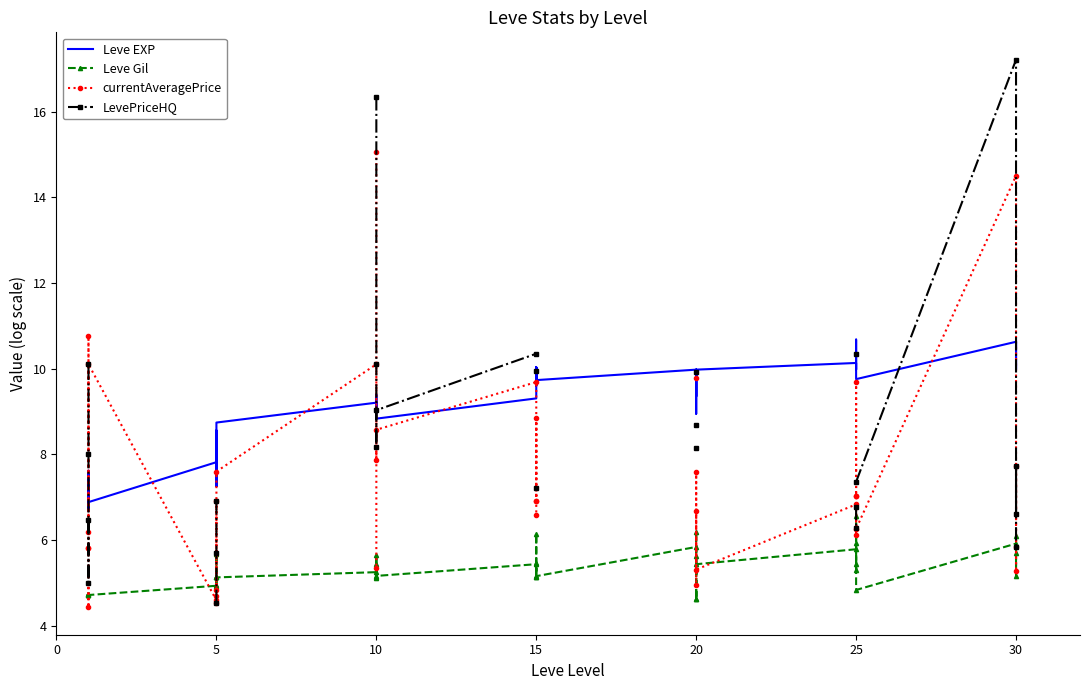

How many values in currentAveragePrice are above zero?

37